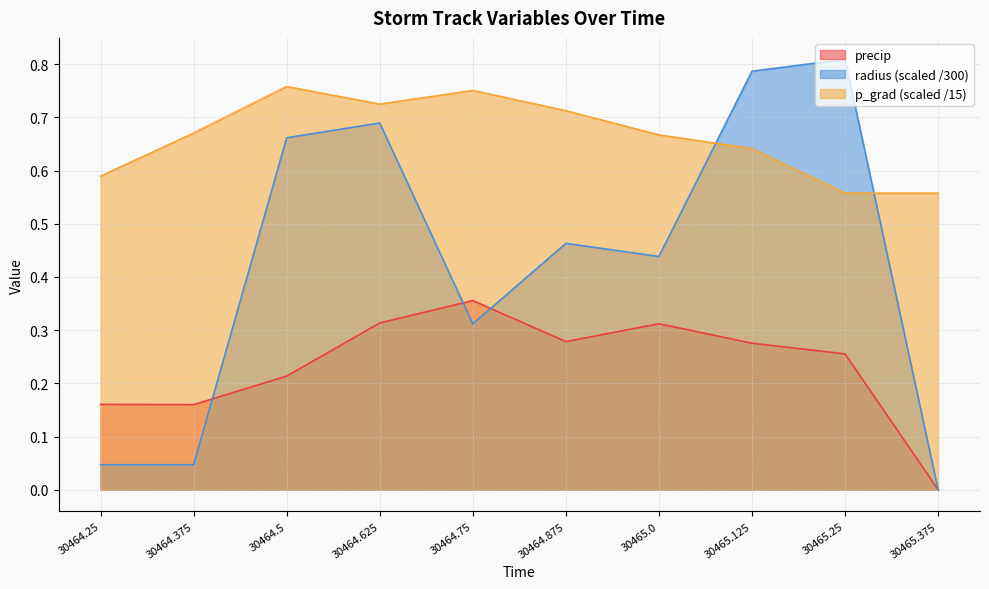

Which series has the largest range (max minus min)?

radius (scaled /300)